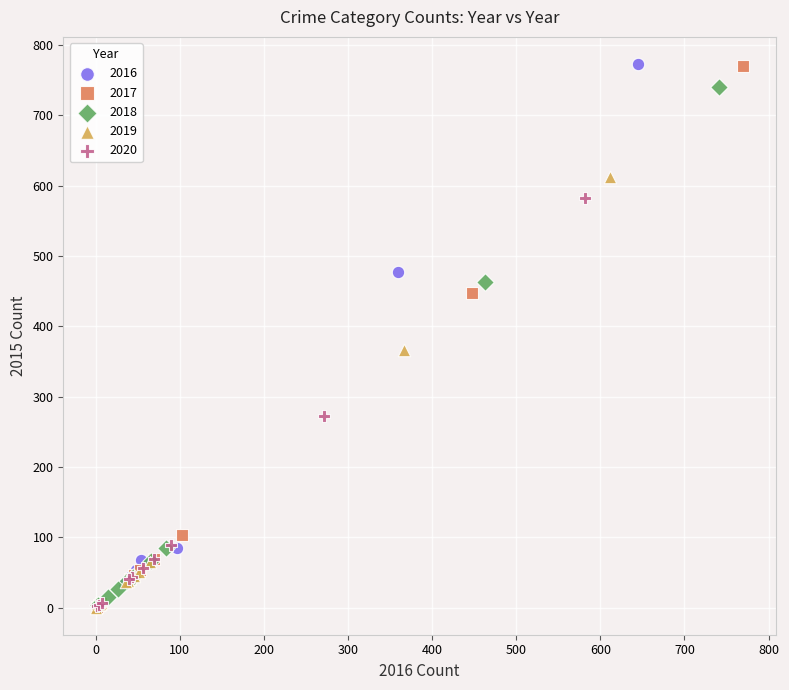

Which series has the widest spread of Y values?

2016